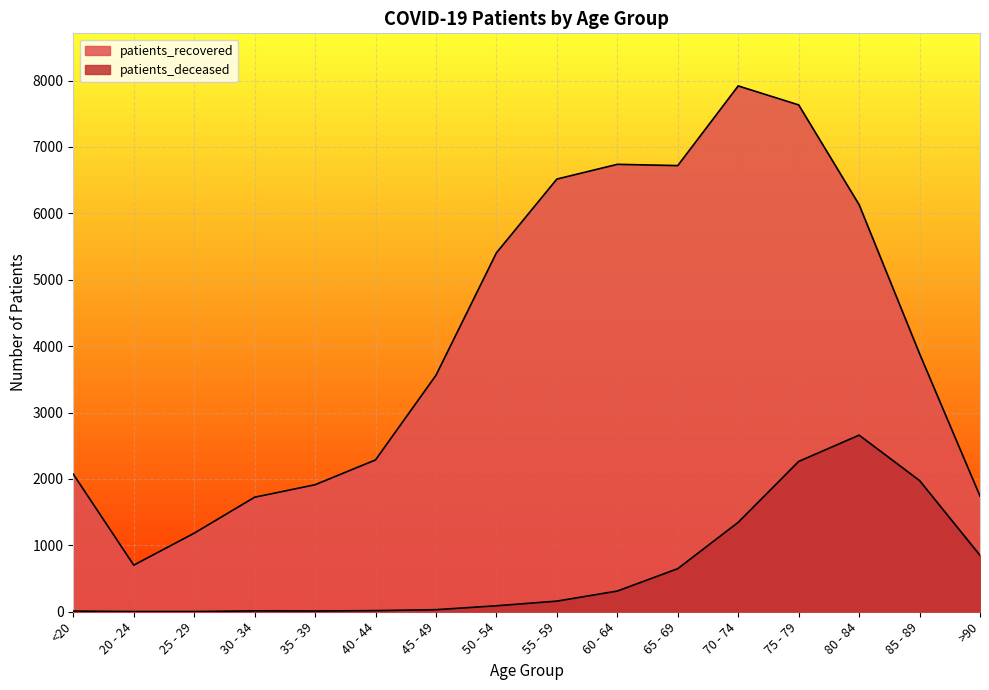

Does the chart display data point markers on the line(s)?

No